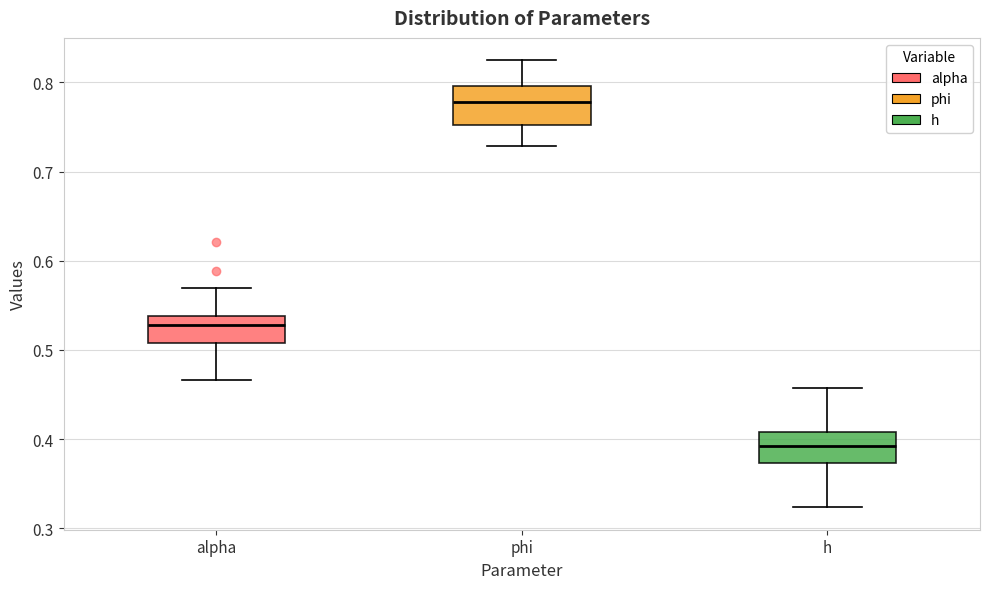

Reading left to right, transcribe this box plot: for each box, give where its median line is, the range the box spans, and where its two whiskers end, as read against the y-axis. The values are not printed on the chart, so give them approximately, as read against the axis.

alpha: median 0.53, box 0.51 to 0.54, whiskers 0.47 to 0.57
phi: median 0.78, box 0.75 to 0.80, whiskers 0.73 to 0.82
h: median 0.39, box 0.37 to 0.41, whiskers 0.32 to 0.46